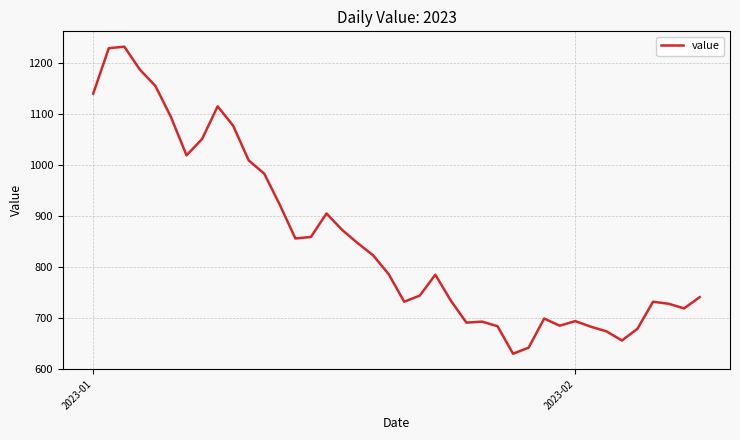

How many values are below 786?

20